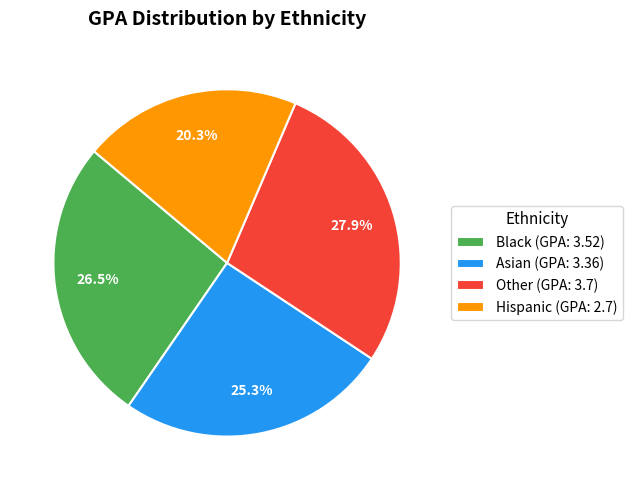

Between Other and Asian, which is larger?

Other